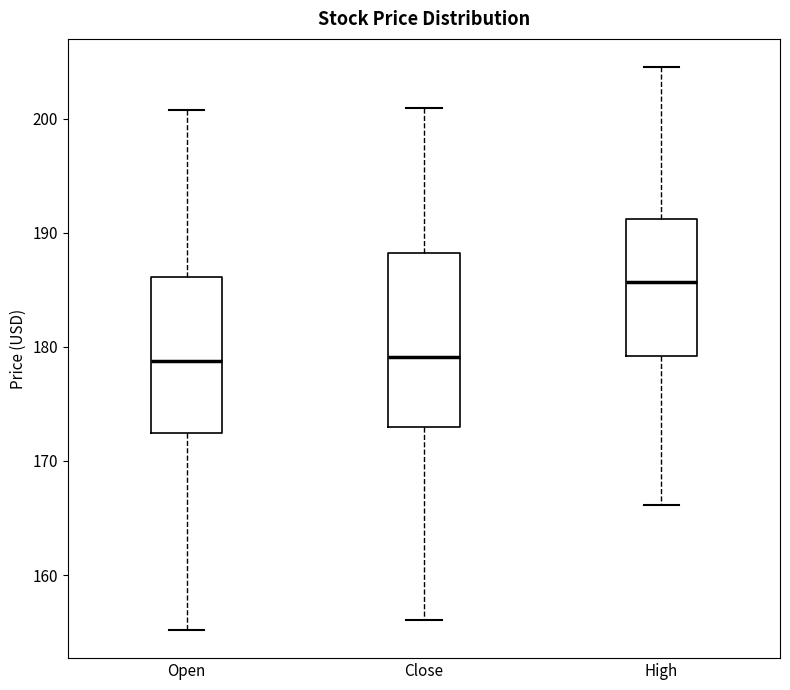

Where does the median line of the box for Close sit on the y-axis? The values are not printed on the chart, so give them approximately, as read against the axis.

179